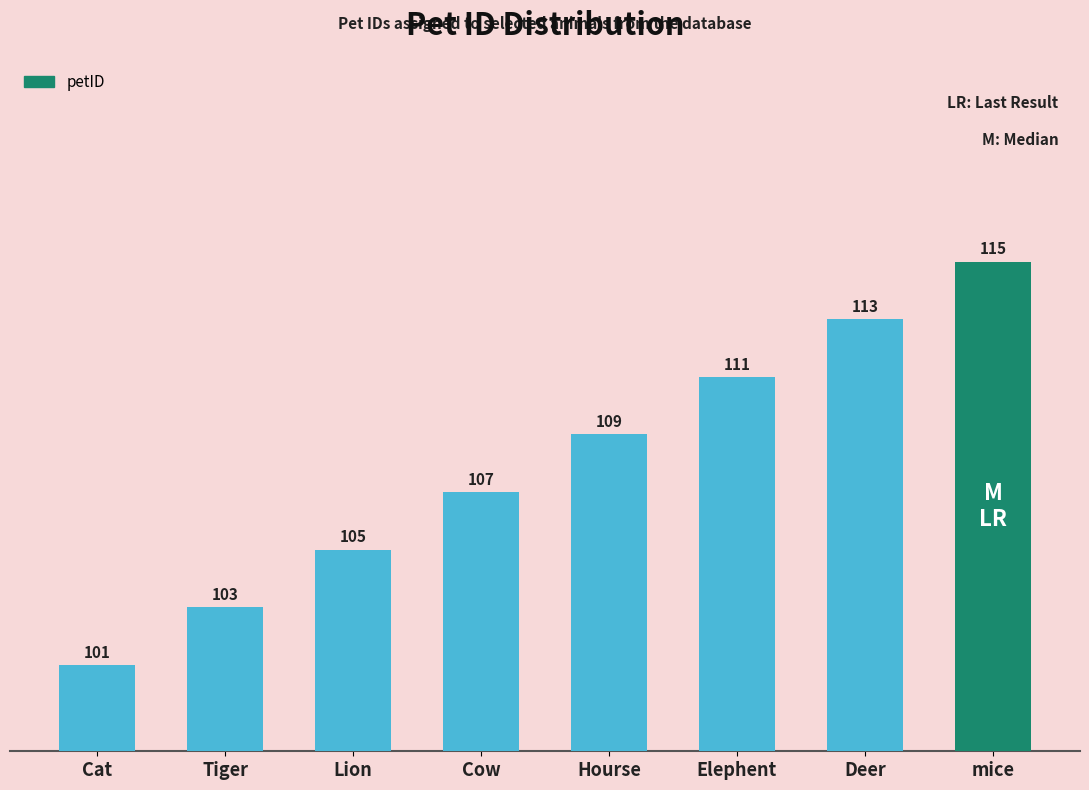

What is the maximum value shown in the chart?

115